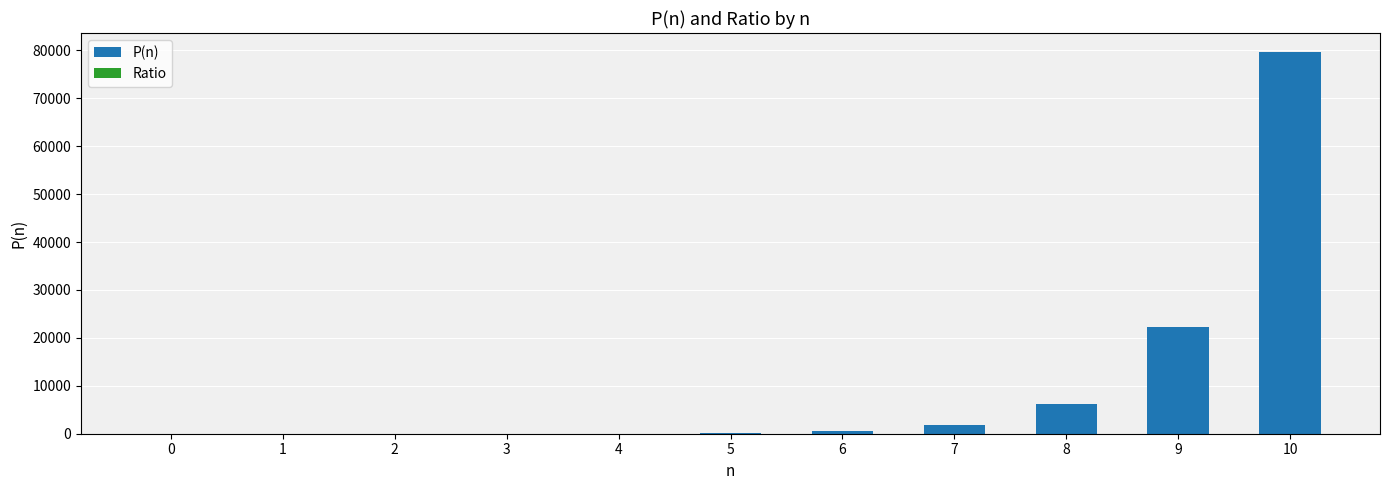

At which category is the sum across all series the highest?

10